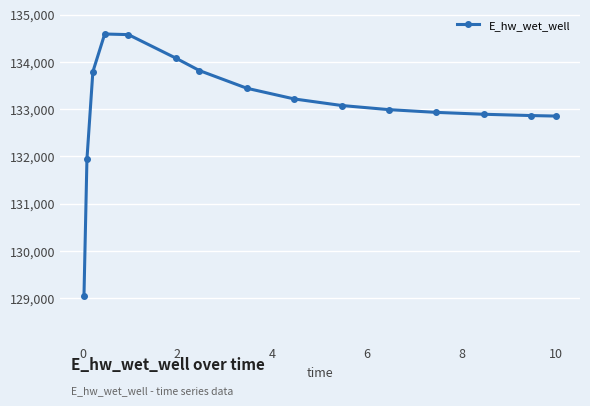

What is the value of the 1st point from the left?

129055.3